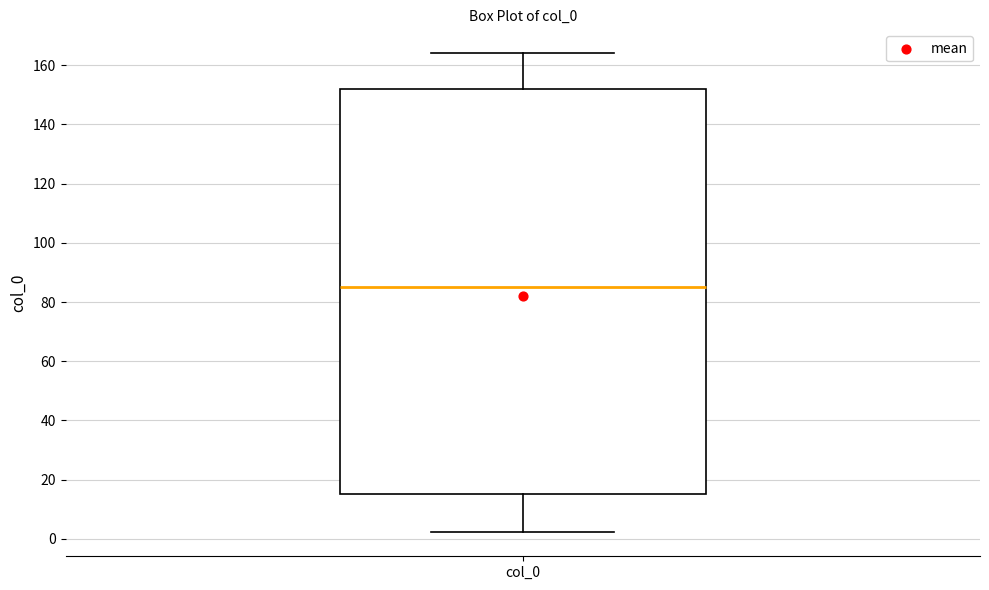

Where does the median line of the box for col_0 sit on the y-axis? The values are not printed on the chart, so give them approximately, as read against the axis.

86